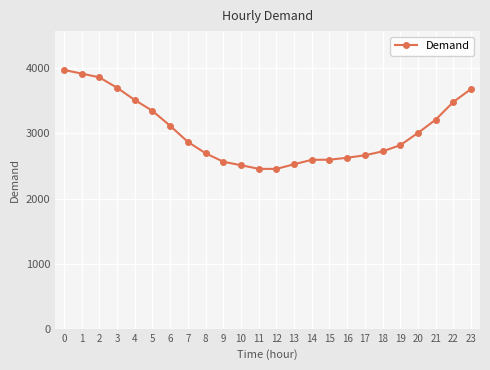

What is the maximum value shown in the chart?

3977